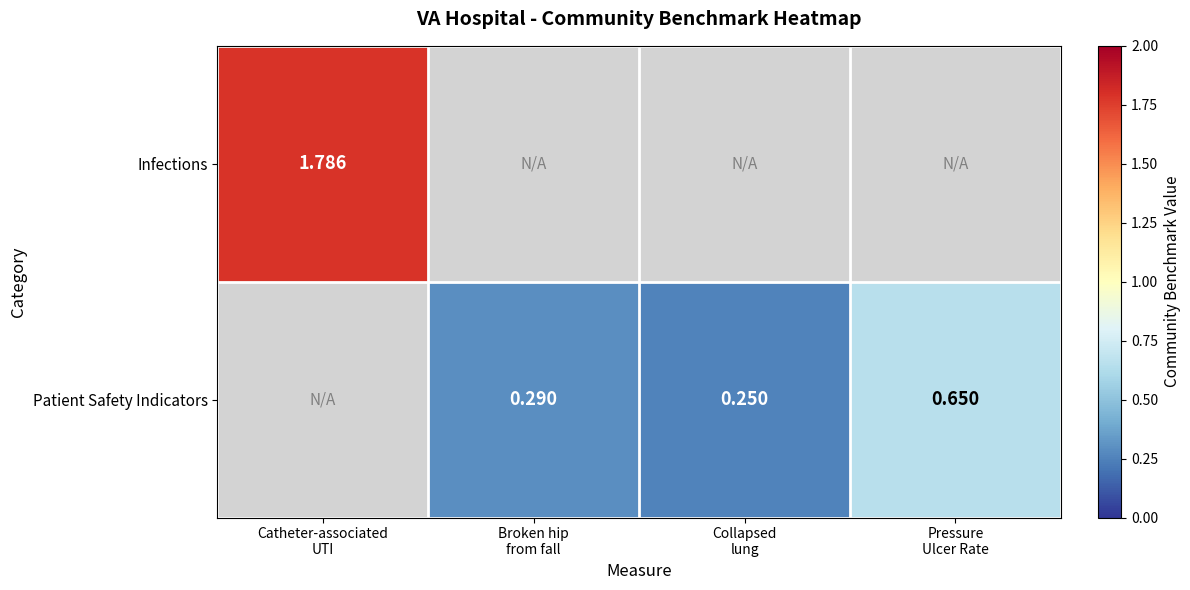

True or false: Patient Safety Indicators has a value of 0.4 at Collapsed lung.

False